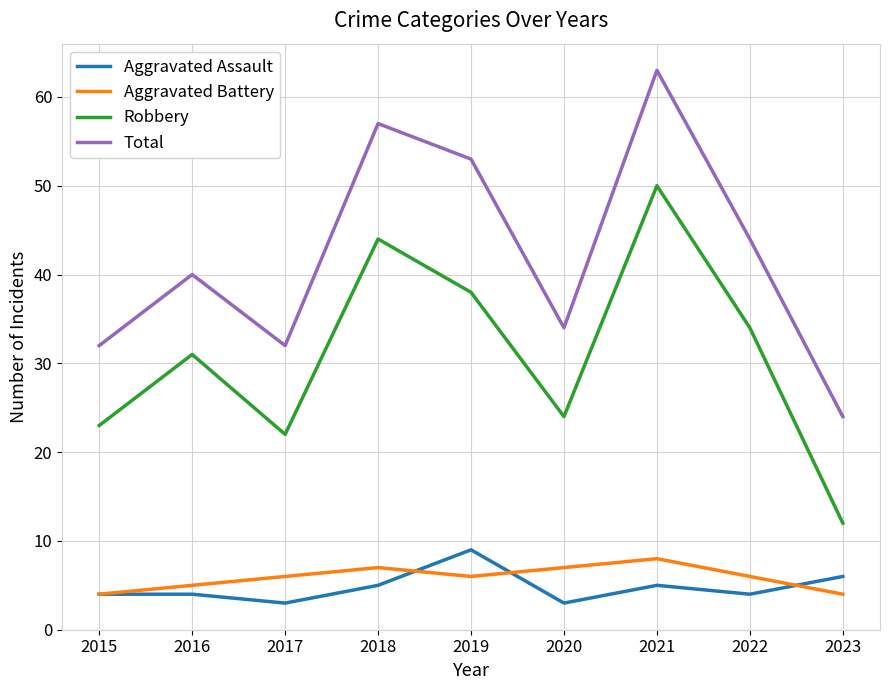

Which series has the widest spread of values?

Total